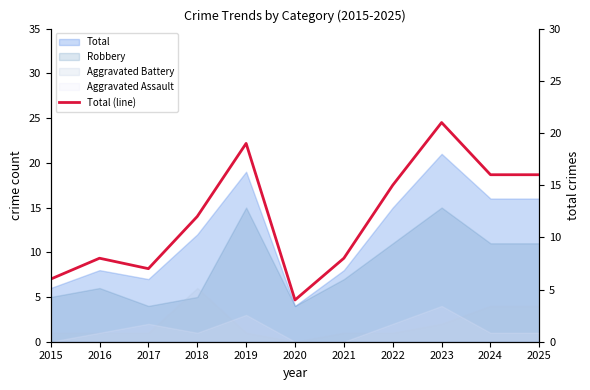

What is the difference between the maximum and minimum values?

17